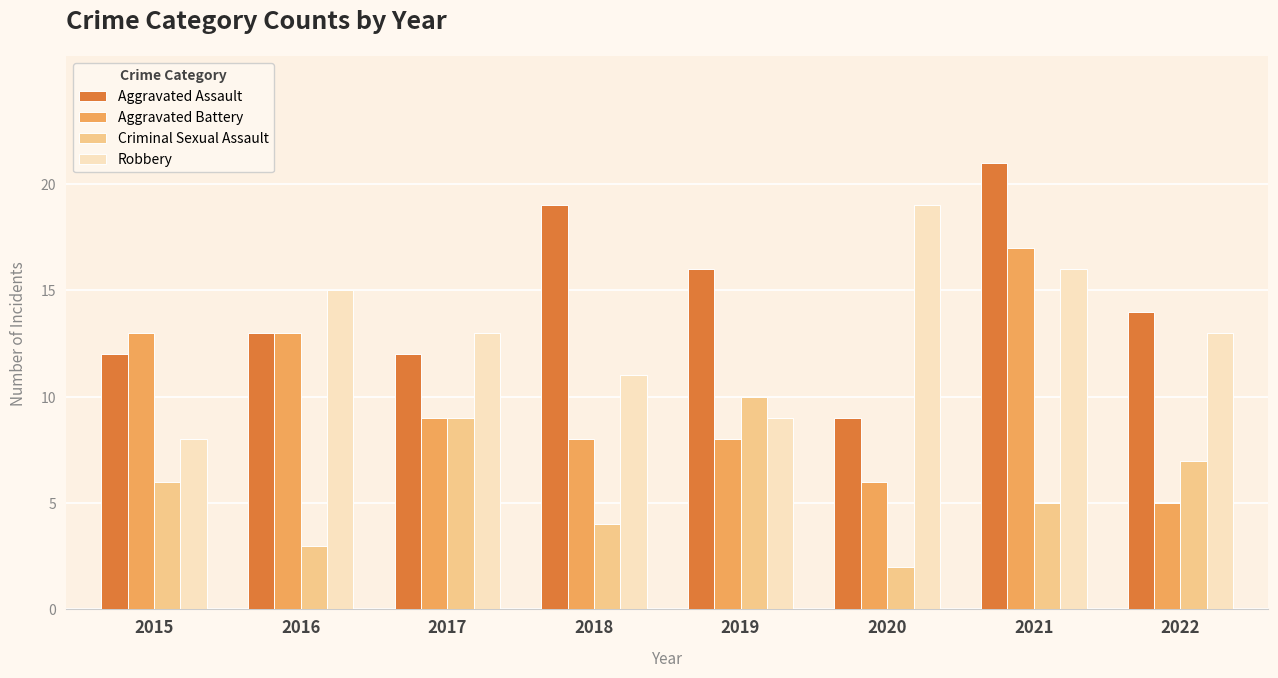

What is the difference between the maximum and second lowest values in the Robbery series?

10